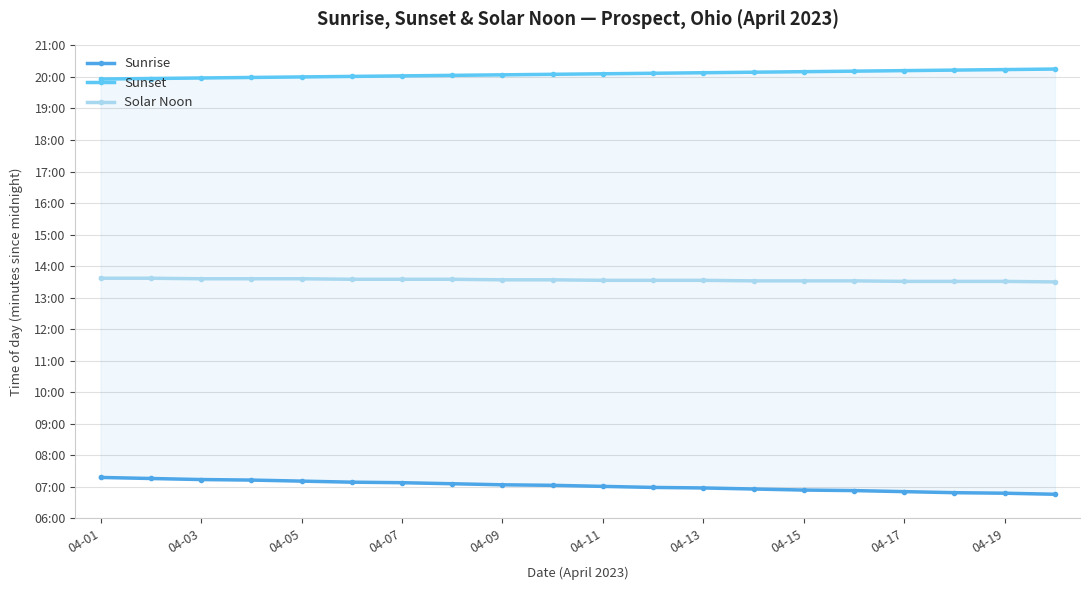

What is the difference between the Solar Noon values at 04-01 and 04-07?

1